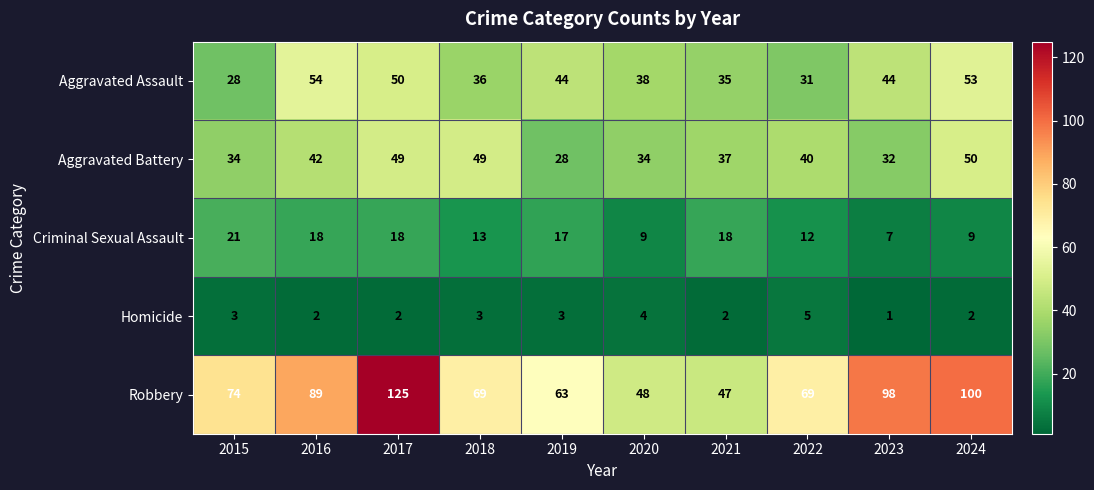

The Robbery series shows 136 at 2016. True or false?

False